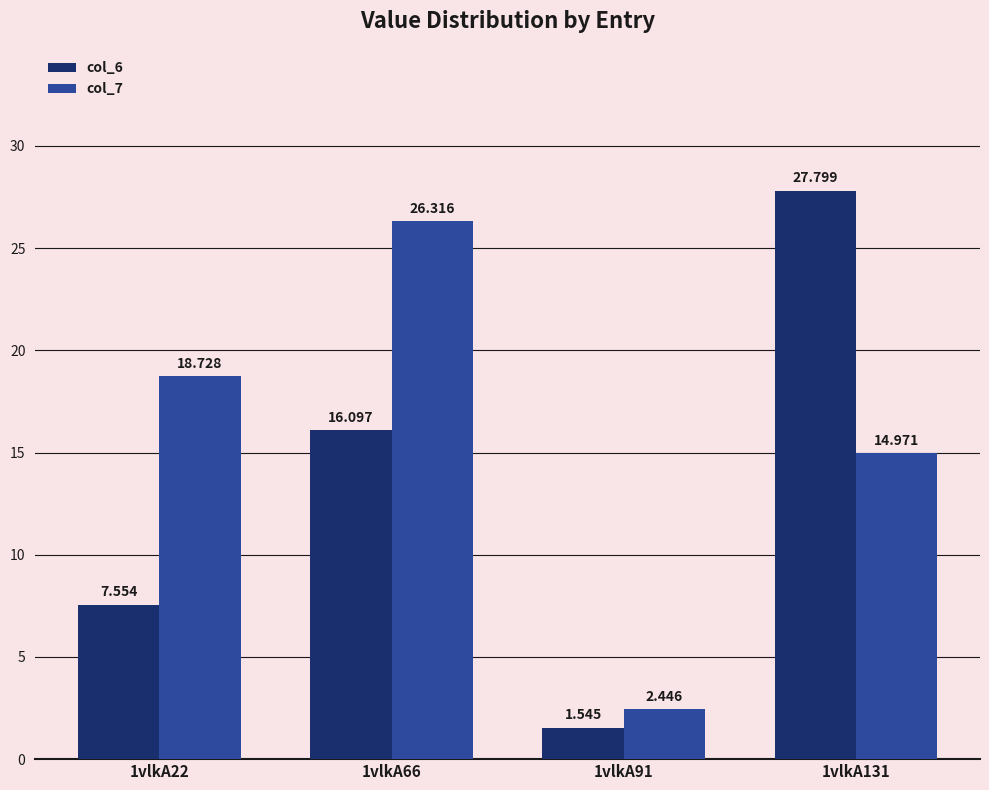

Which series changed the most between 1vlkA66 and 1vlkA131?

col_6